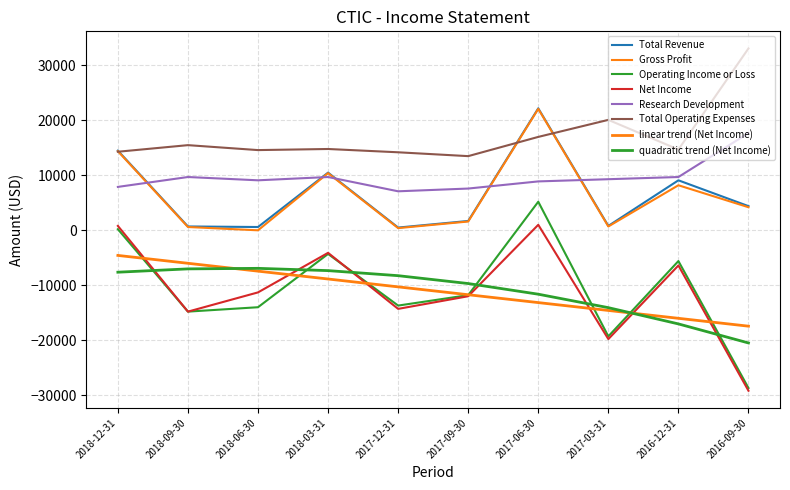

Reading left to right, what are all the values shown in this chart?

Total Revenue: 2018-12-31=14500	2018-09-30=700	2018-06-30=600	2018-03-31=10500	2017-12-31=500	2017-09-30=1700	2017-06-30=22200	2017-03-31=800	2016-12-31=9100	2016-09-30=4400
Gross Profit: 2018-12-31=14400	2018-09-30=600	2018-06-30=0	2018-03-31=10400	2017-12-31=400	2017-09-30=1600	2017-06-30=22100	2017-03-31=700	2016-12-31=8200	2016-09-30=4200
Operating Income or Loss: 2018-12-31=200	2018-09-30=-14800	2018-06-30=-14000	2018-03-31=-4300	2017-12-31=-13700	2017-09-30=-11800	2017-06-30=5200	2017-03-31=-19300	2016-12-31=-5600	2016-09-30=-28700
Net Income: 2018-12-31=800	2018-09-30=-14800	2018-06-30=-11300	2018-03-31=-4100	2017-12-31=-14300	2017-09-30=-12000	2017-06-30=1000	2017-03-31=-19800	2016-12-31=-6400	2016-09-30=-29200
Research Development: 2018-12-31=7900	2018-09-30=9700	2018-06-30=9100	2018-03-31=9700	2017-12-31=7100	2017-09-30=7600	2017-06-30=8900	2017-03-31=9300	2016-12-31=9700	2016-09-30=17700
Total Operating Expenses: 2018-12-31=14300	2018-09-30=15500	2018-06-30=14600	2018-03-31=14800	2017-12-31=14200	2017-09-30=13500	2017-06-30=17000	2017-03-31=20100	2016-12-31=14700	2016-09-30=33100